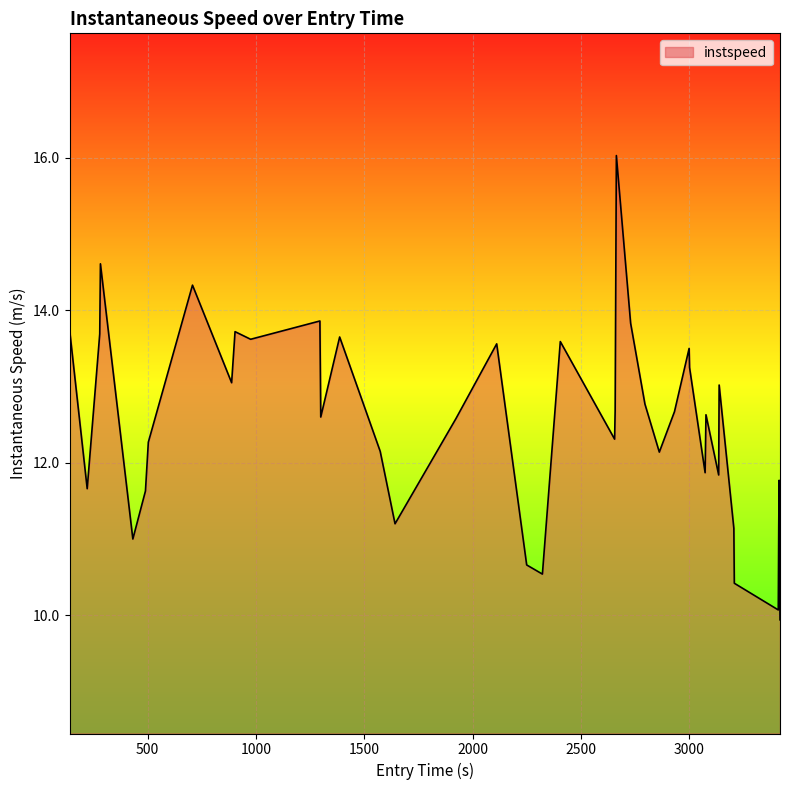

What is the smallest value displayed?

9.9